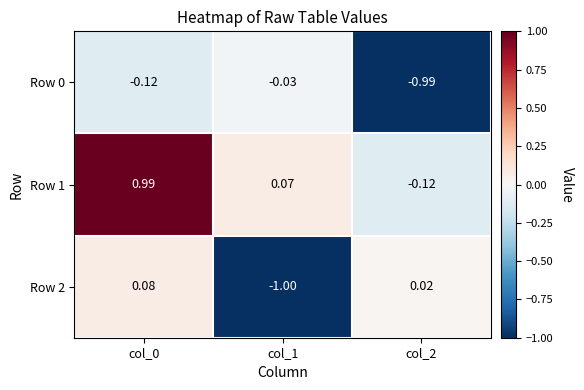

Is the value of Row 2 at col_2 greater than the value of Row 0 at col_2?

Yes